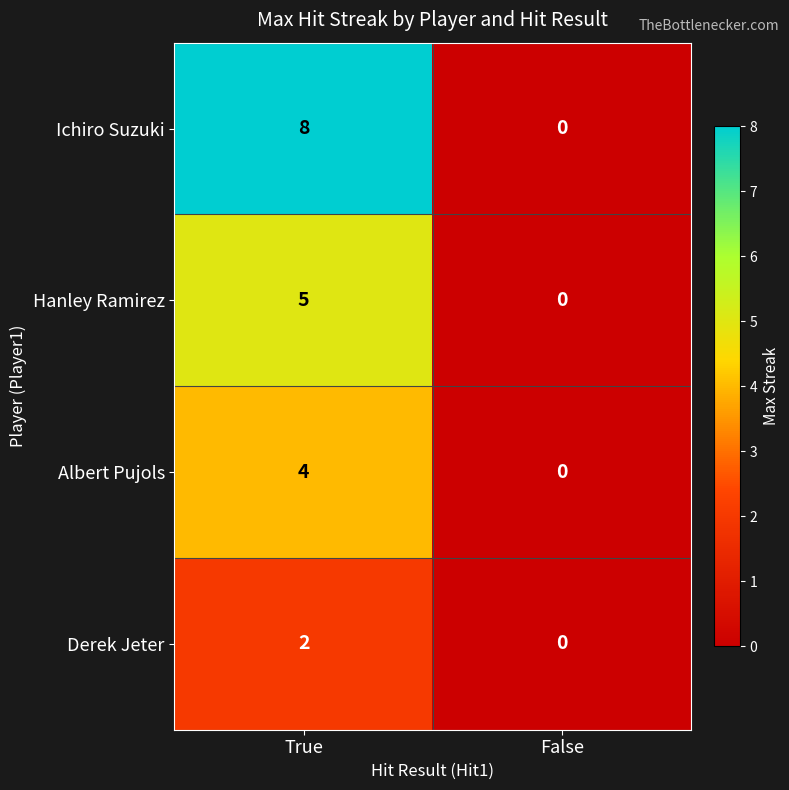

Which series has the largest range (max minus min)?

Ichiro Suzuki